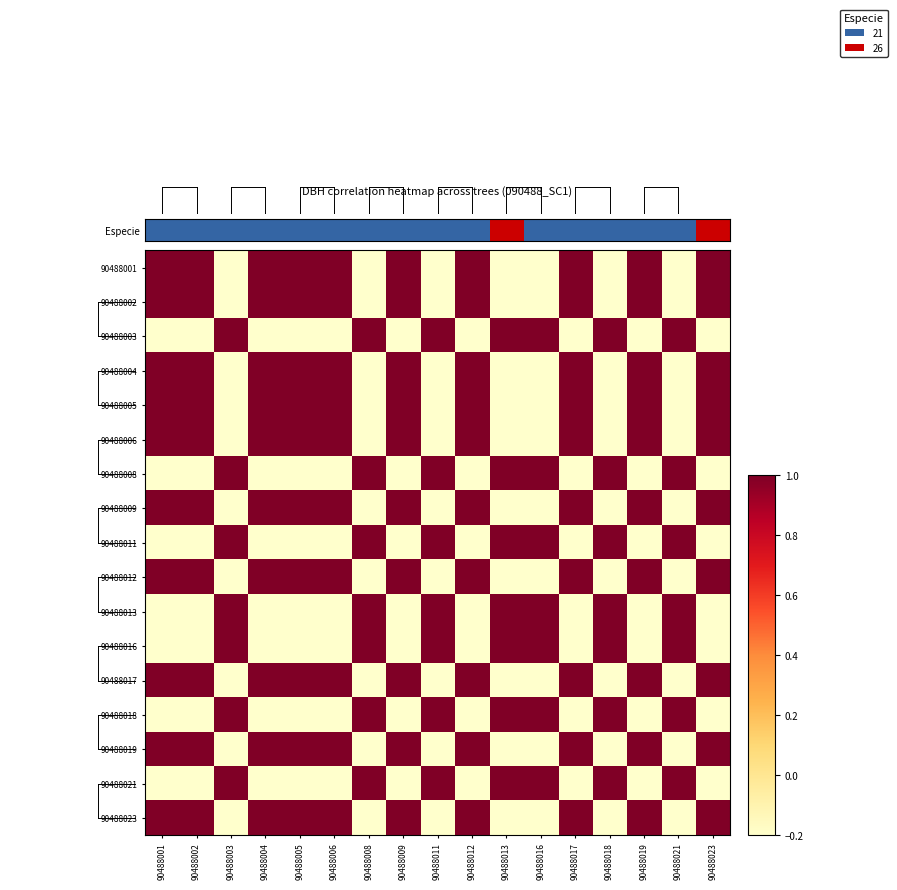

What is the total value across all series at 90488004?

8.6